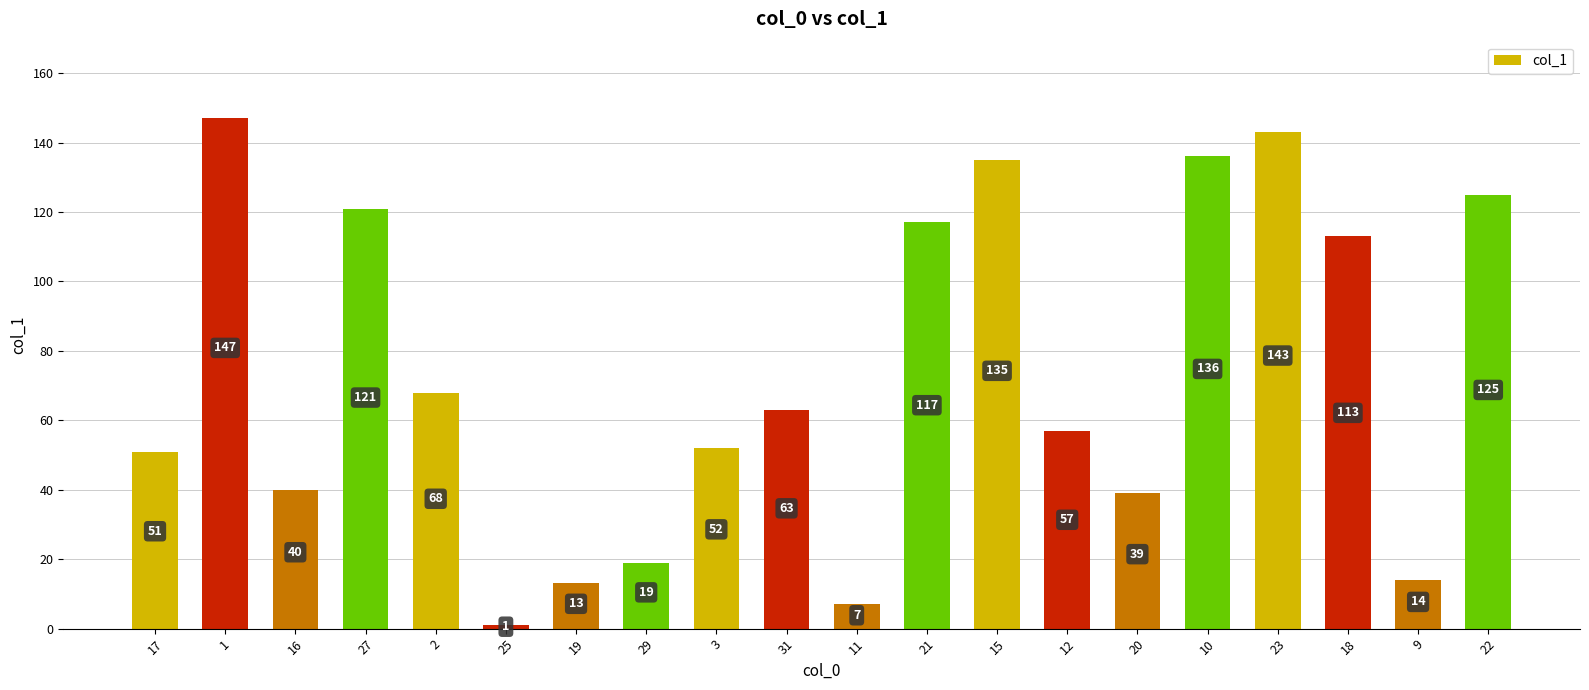

What is the minimum value shown in the chart?

1